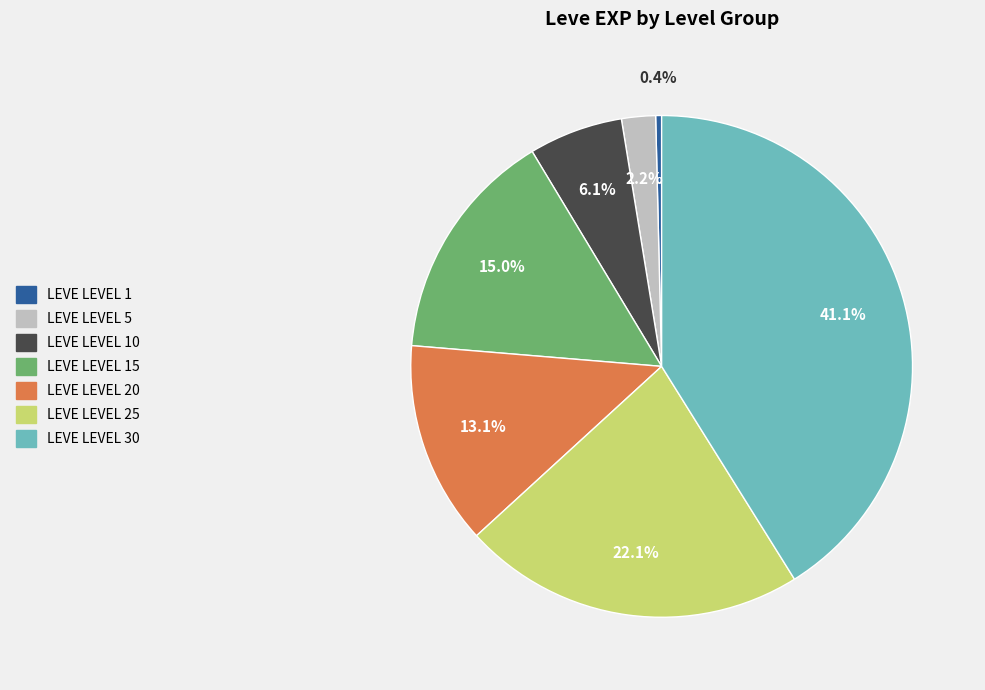

Is there any slice that represents more than half of the pie?

No